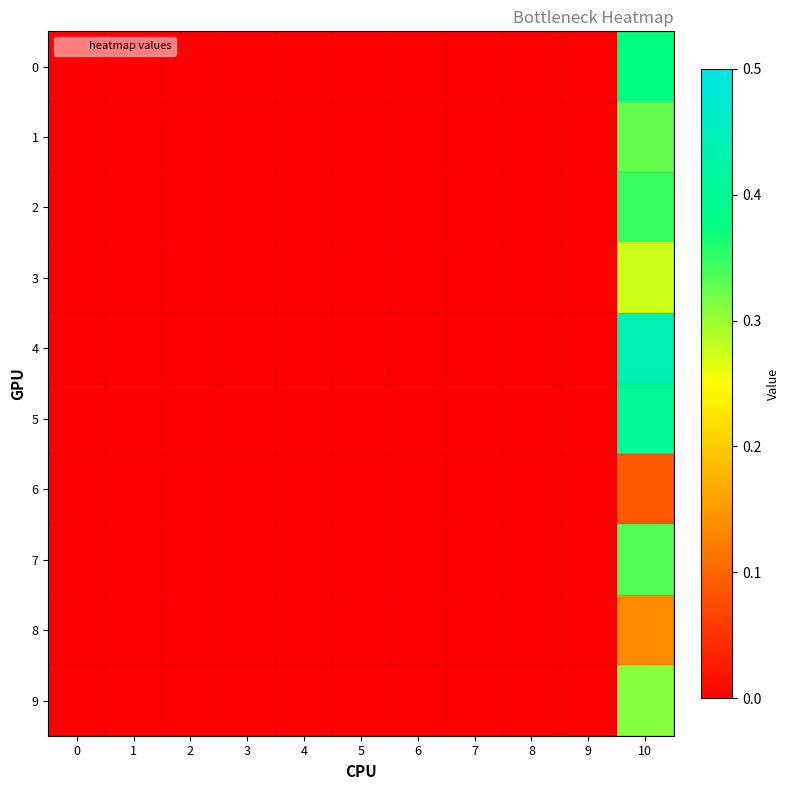

At 9, list the series in order from largest to smallest.

row_0, row_1, row_2, row_3, row_4, row_5, row_6, row_7, row_8, row_9